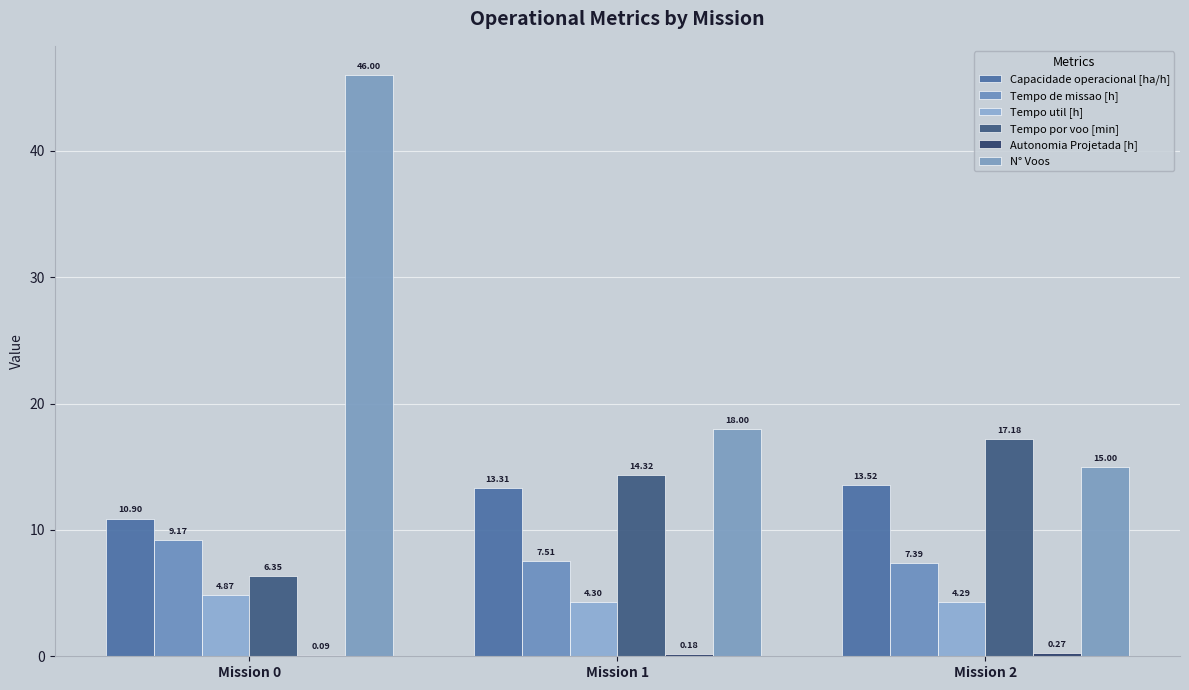

Which has a higher value, Mission 0 or Mission 1?

Mission 1